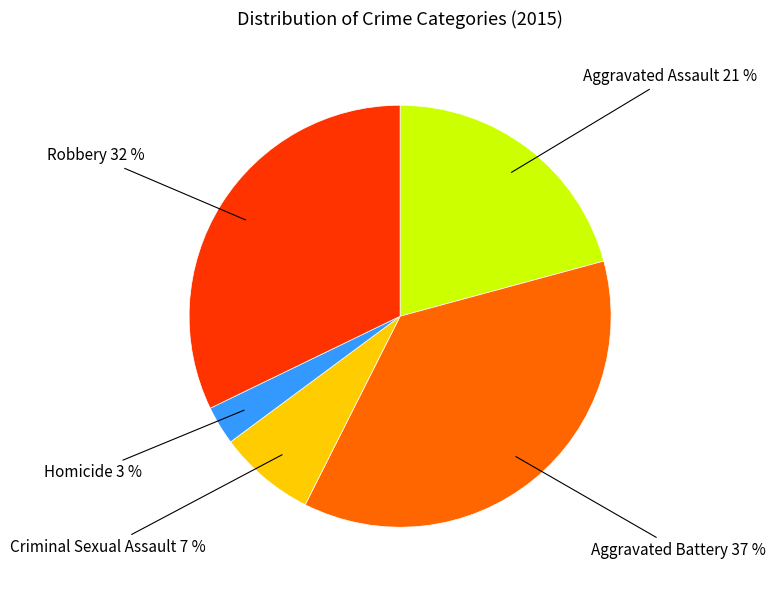

To the nearest percent, what is the difference between the largest and smallest slice percentages?

34%